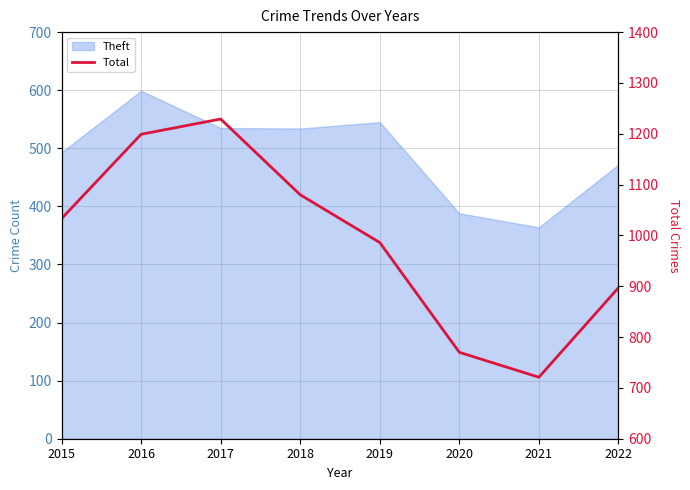

What is the value of the 7th point from the left?

721